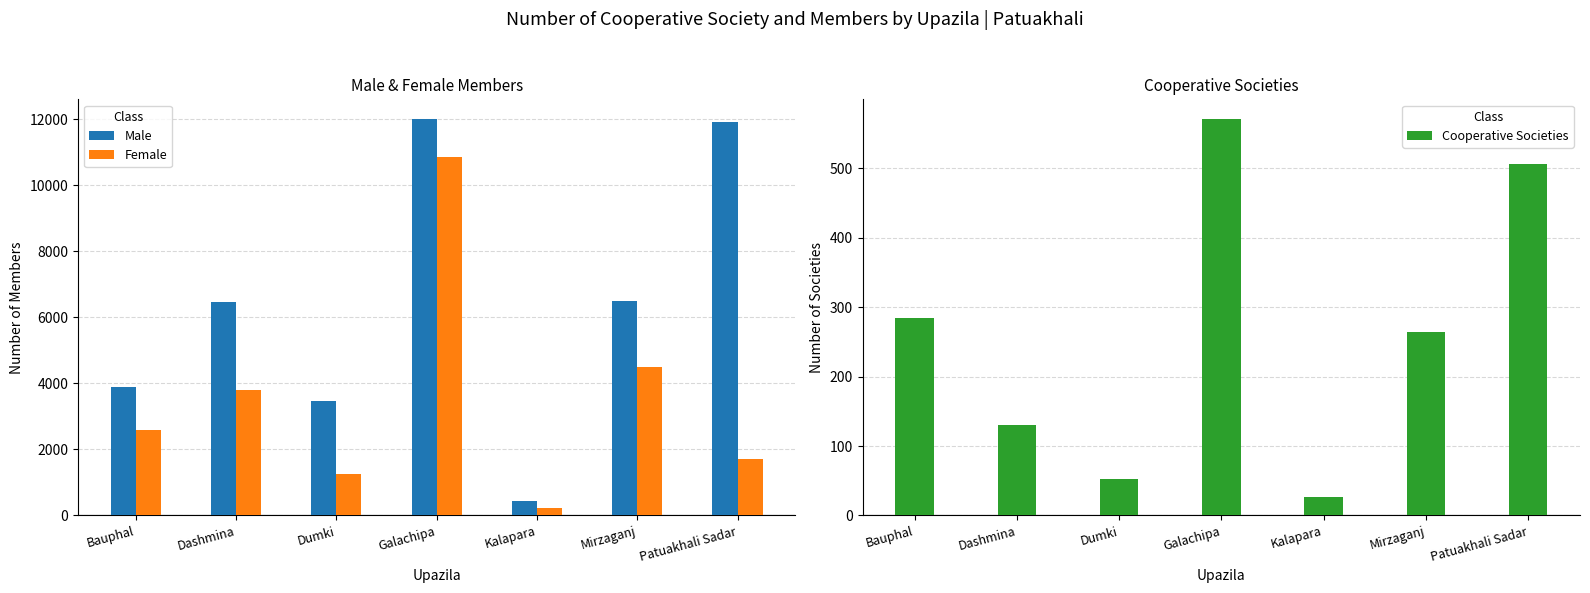

How many values in the Female series exceed 2600?

3